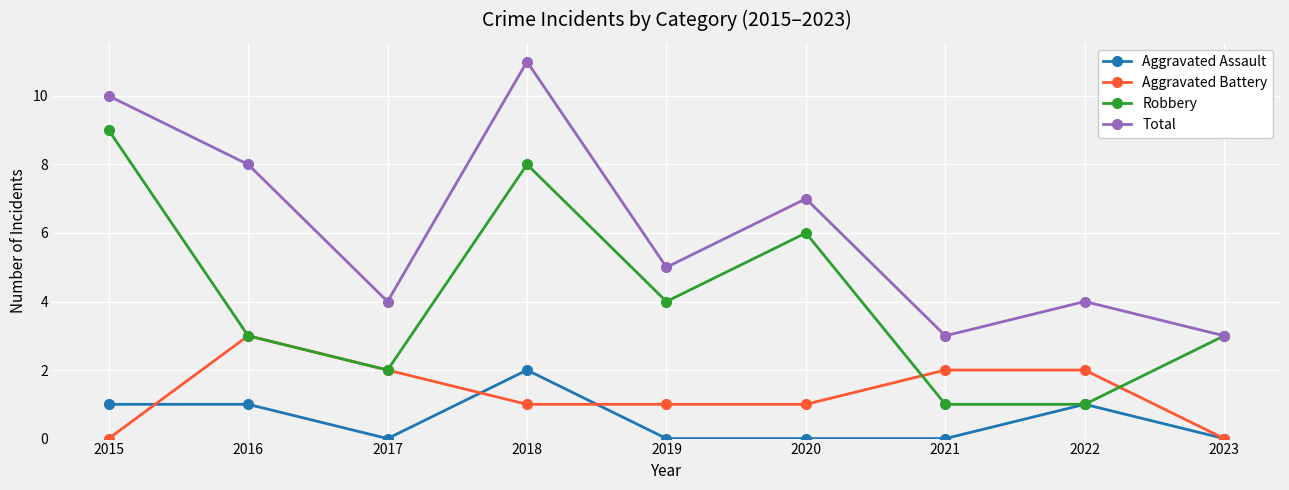

What is the difference between the Total values at 2020 and 2018?

4